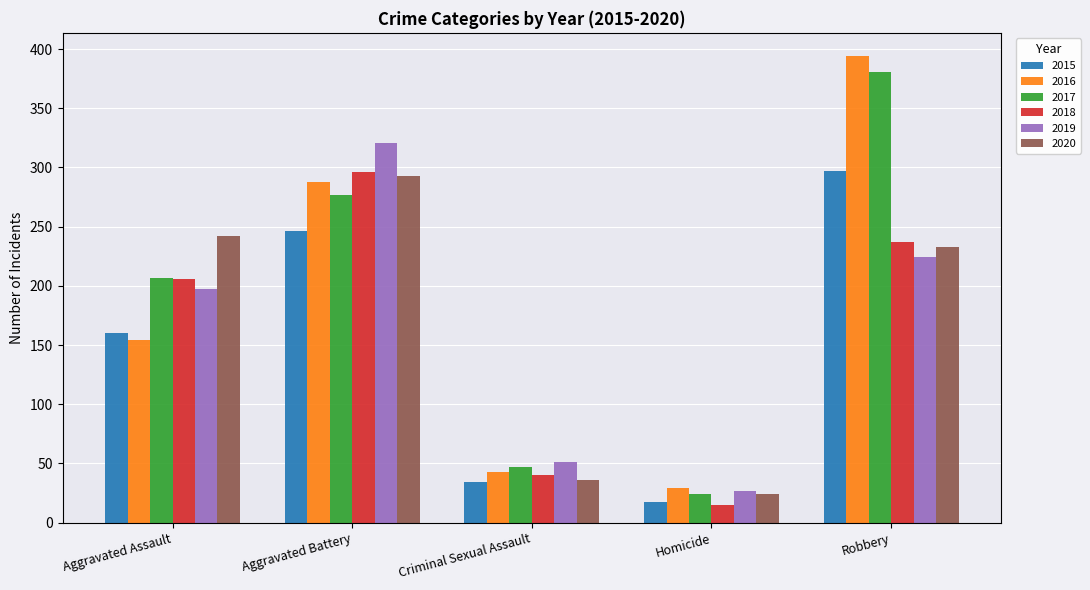

Is the value of 2020 at Homicide greater than the value of 2019 at Aggravated Battery?

No